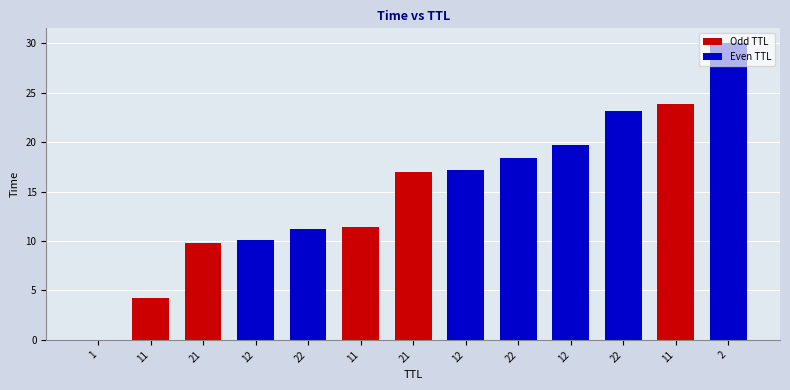

How many distinct data groups are displayed?

1